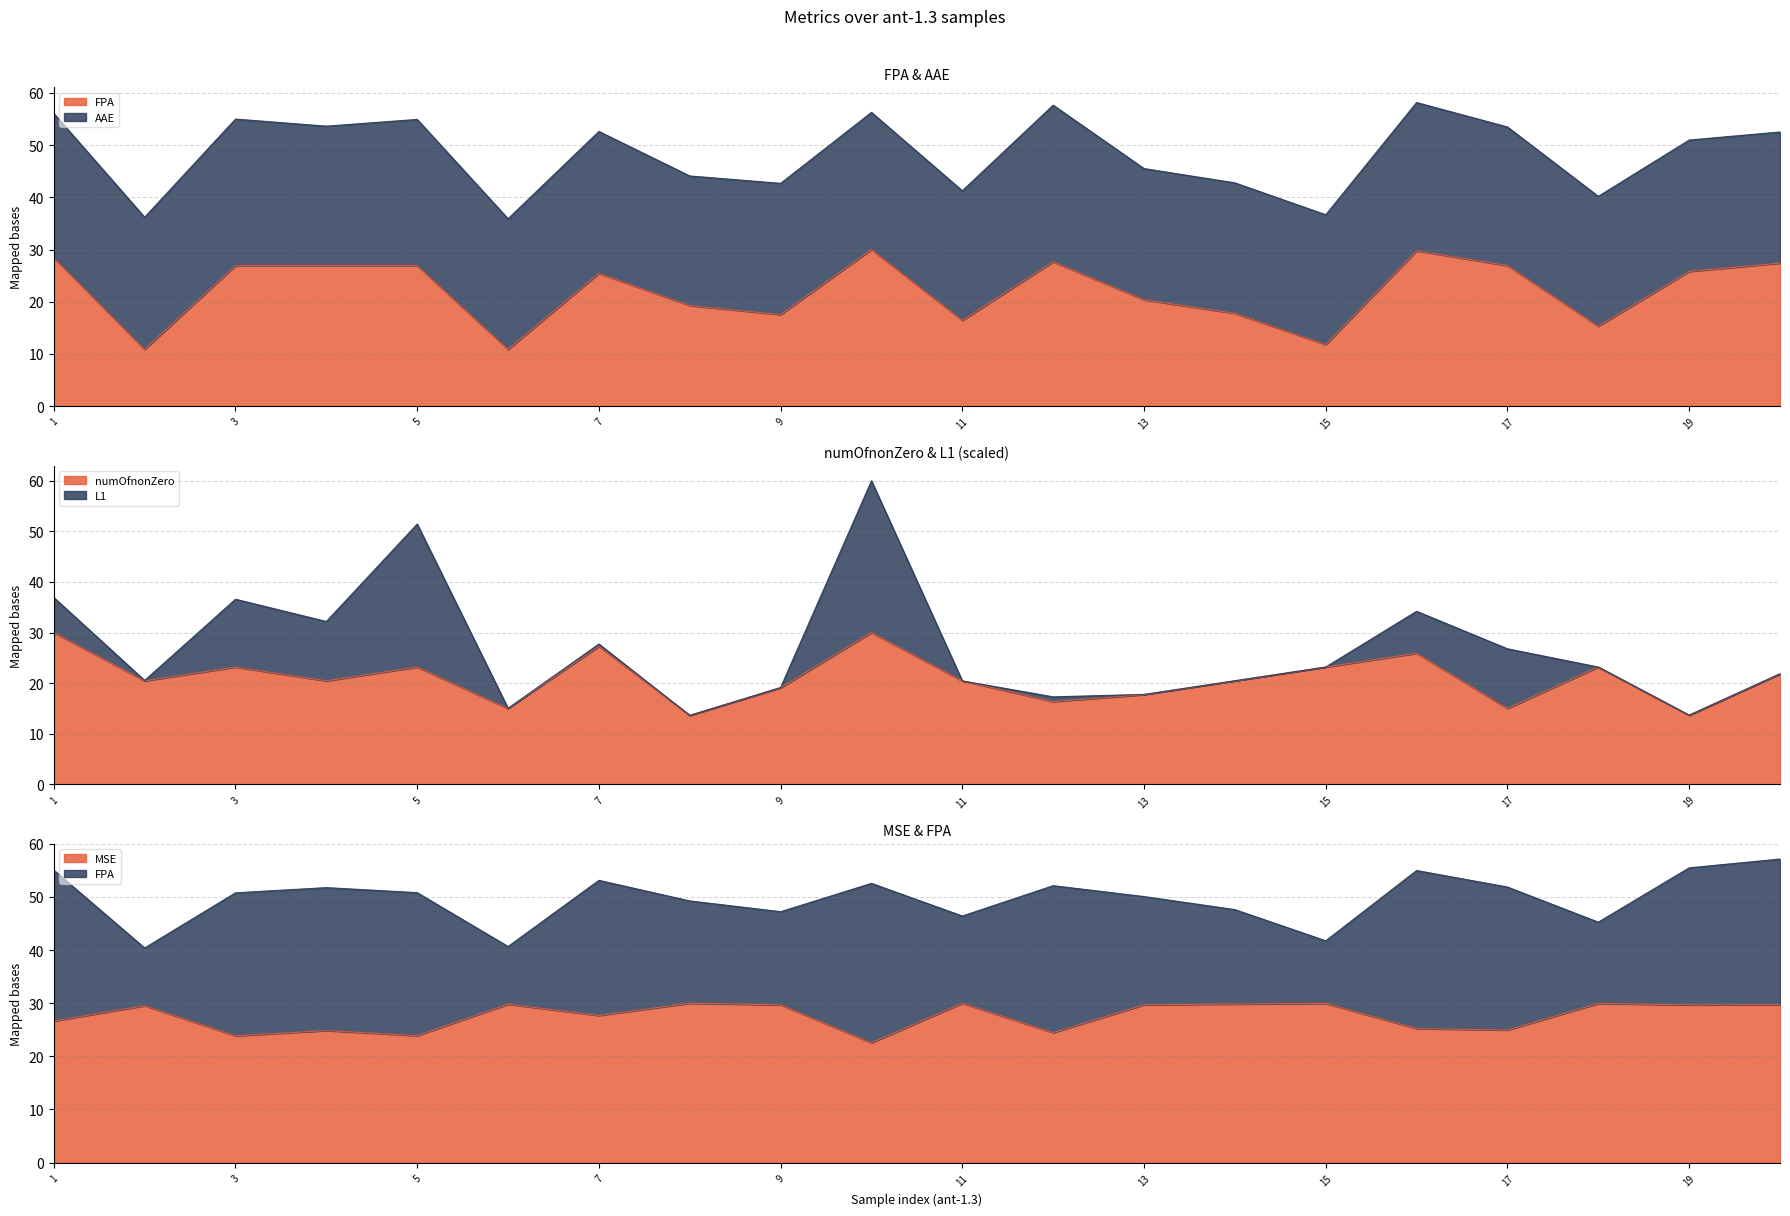

What is the lowest value of the numOfnonZero series?

13.6